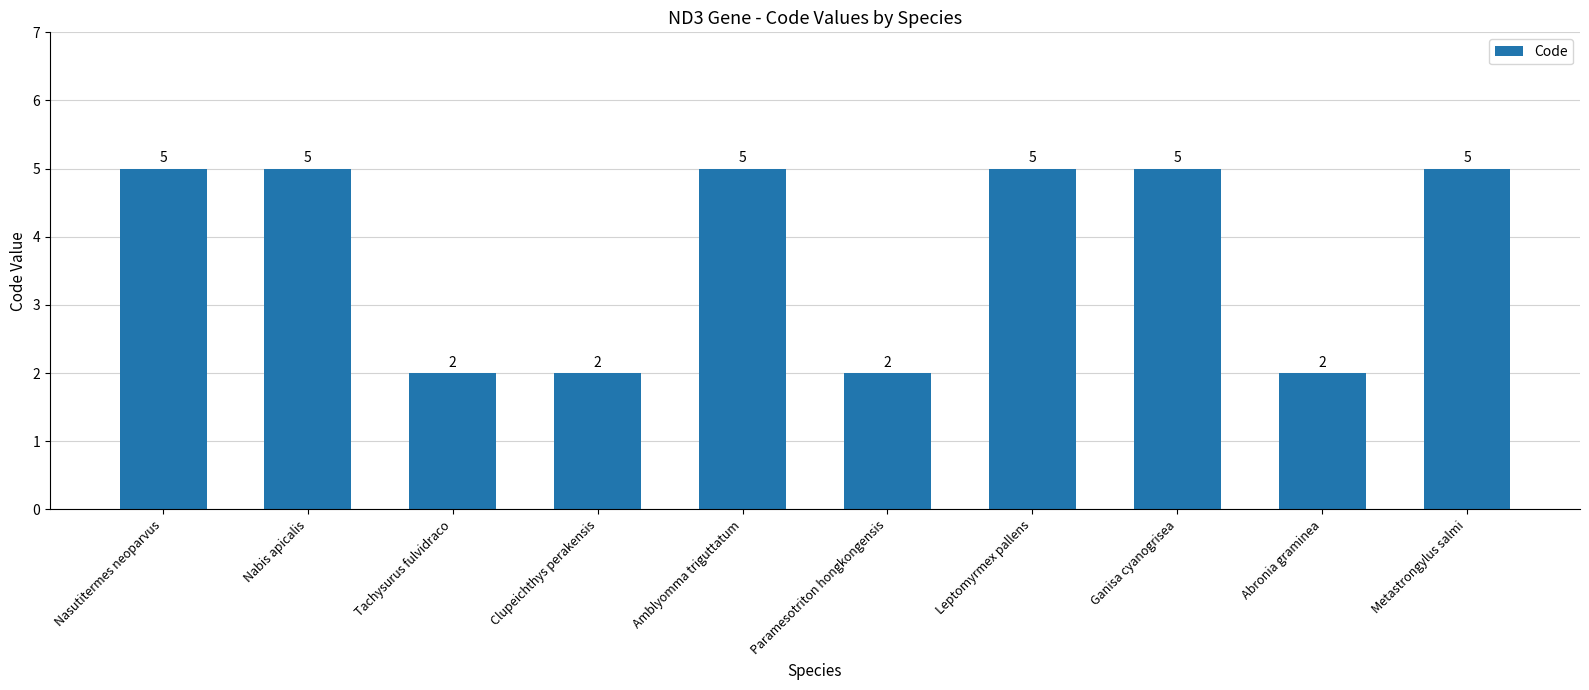

Between Amblyomma triguttatum and Abronia graminea, which is larger?

Amblyomma triguttatum